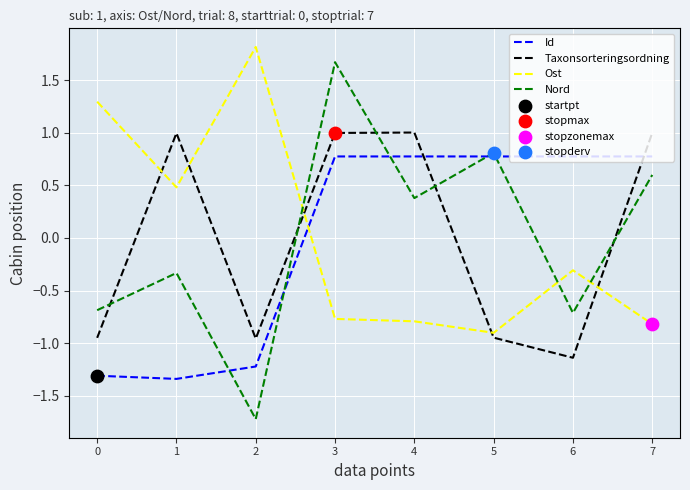

What is the total value across all series at 3?

2.7